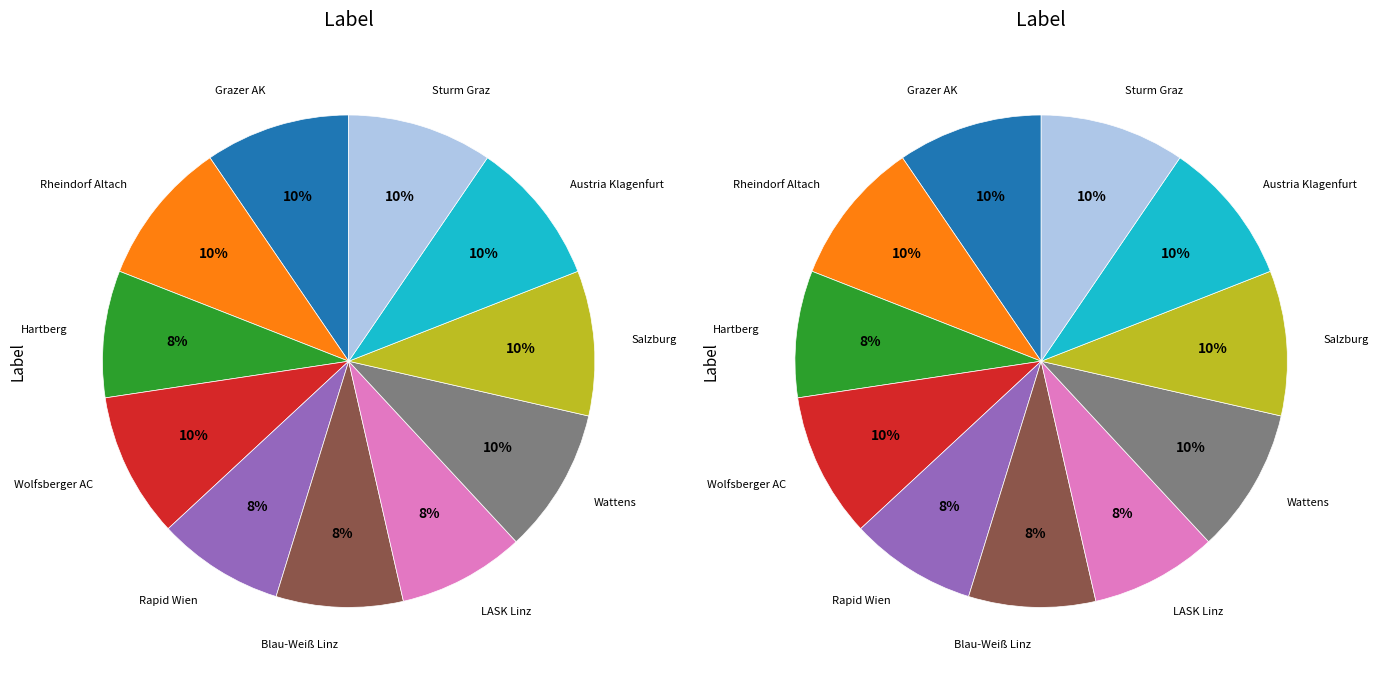

Does Austria Klagenfurt account for over 50% of the chart?

No